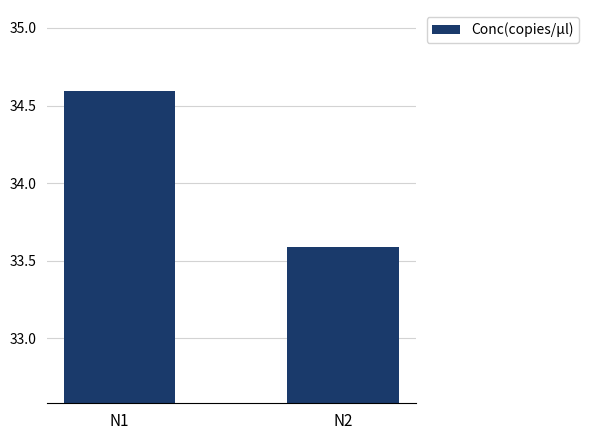

Which label corresponds to the largest value in the chart?

N1